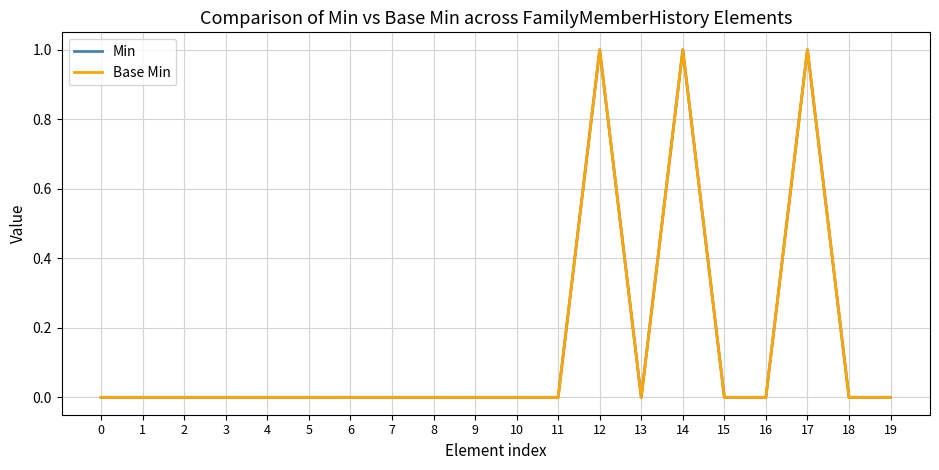

The Min series shows 0 at 3. True or false?

True